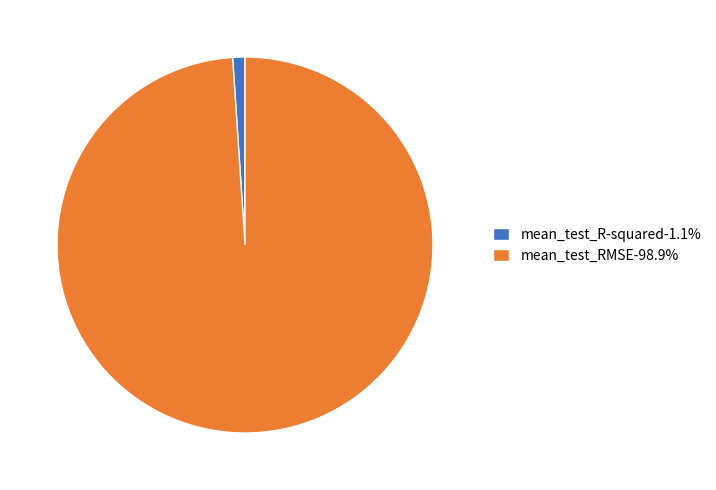

The mean_test_RMSE slice represents 99% of the pie. True or false?

True